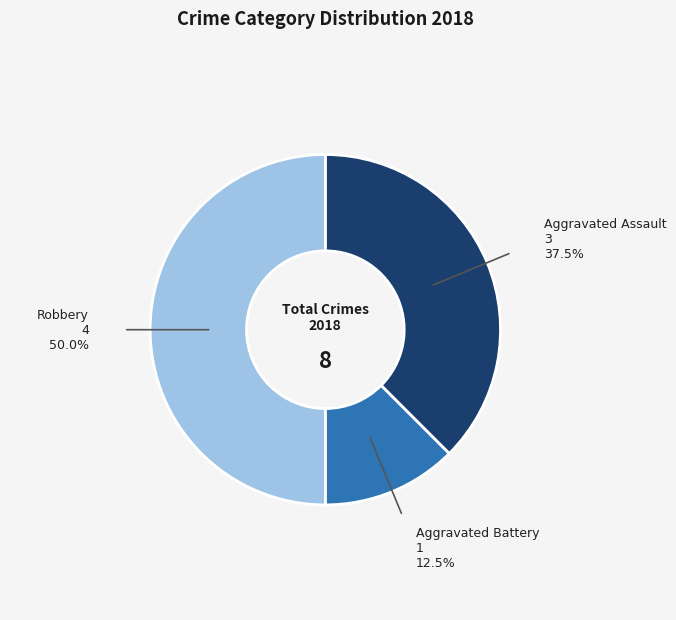

Rank the categories by value from lowest to highest.

Aggravated Battery, Aggravated Assault, Robbery